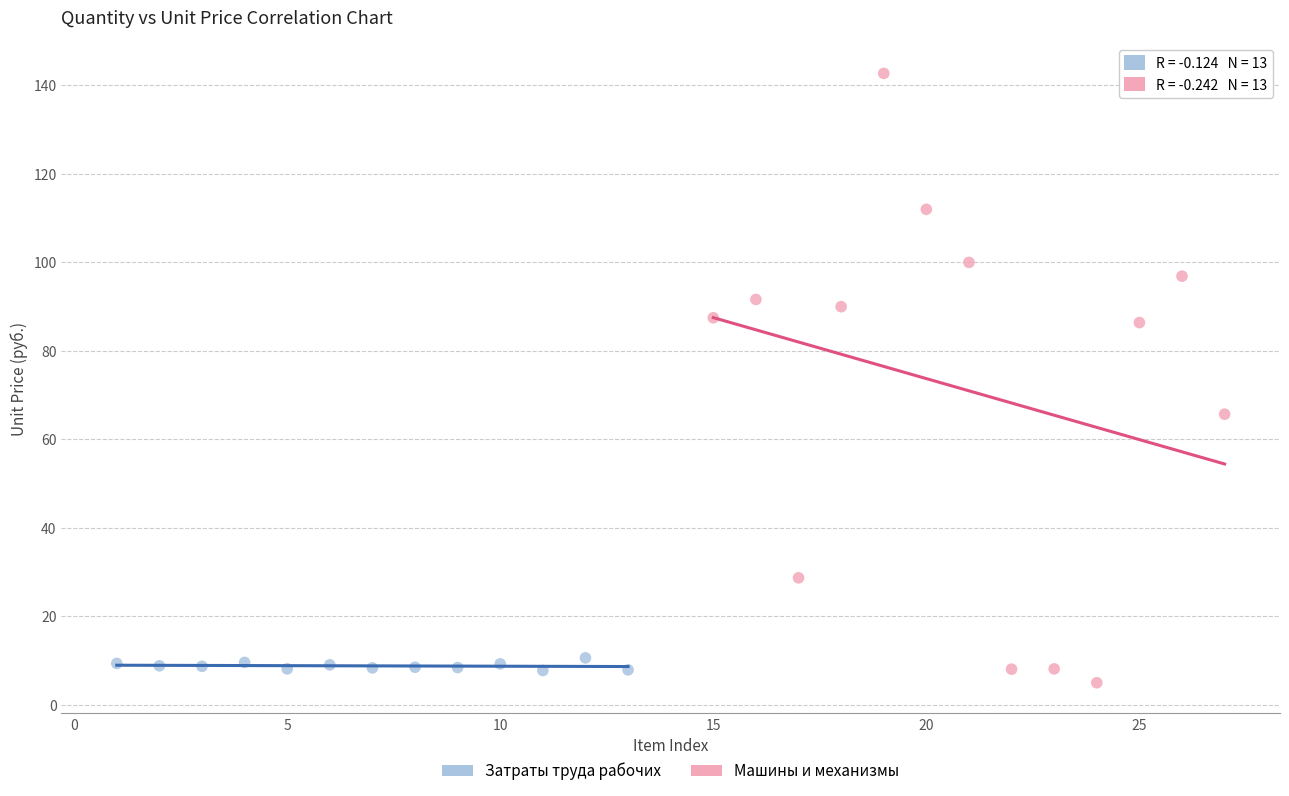

Which series has the largest Y range (max minus min)?

Машины и механизмы